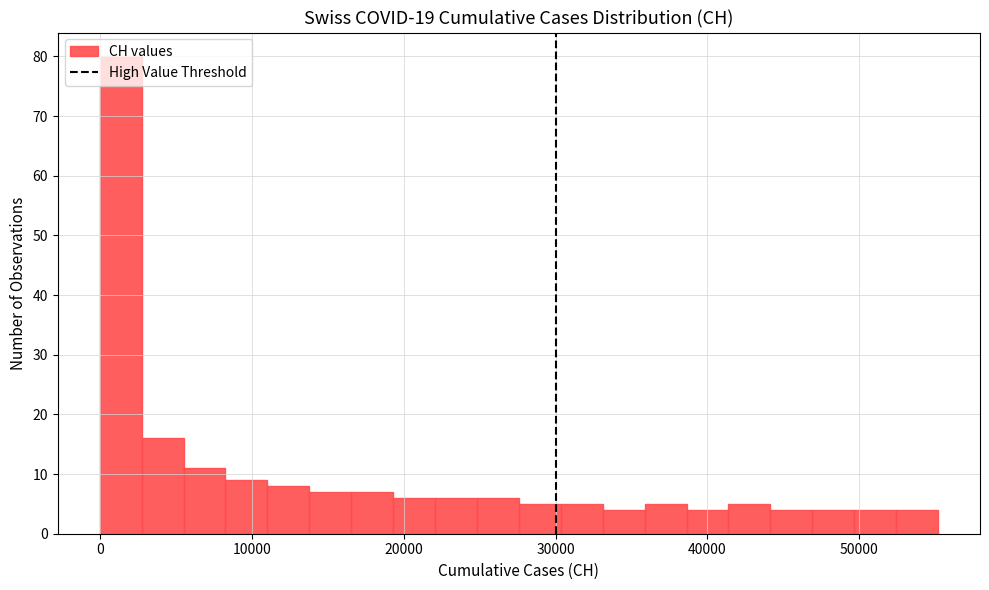

Read against the x-axis, roughly where is the centre of the tallest bar?

1000